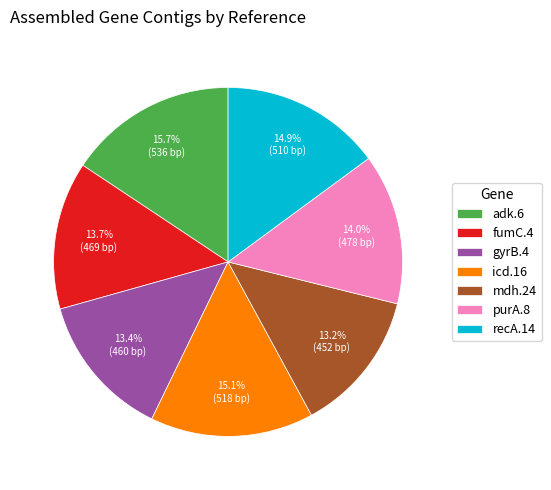

To the nearest percent, what is the difference between the largest and smallest slice percentages?

2%